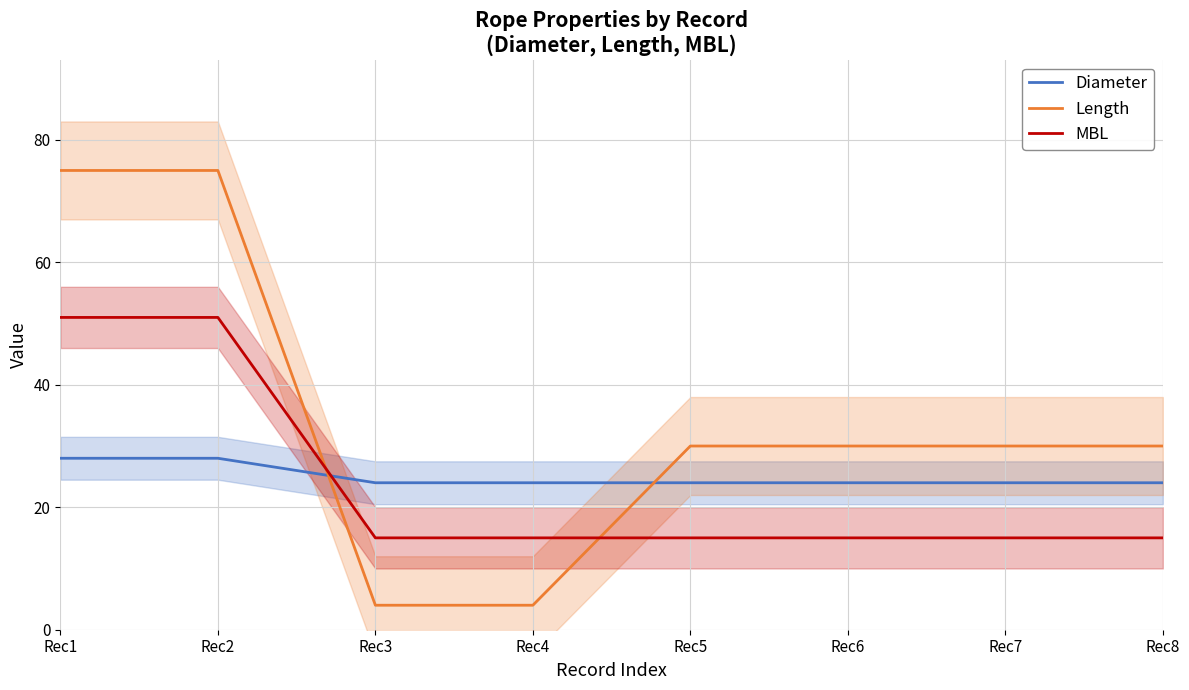

Does the chart have visible grid lines?

Yes